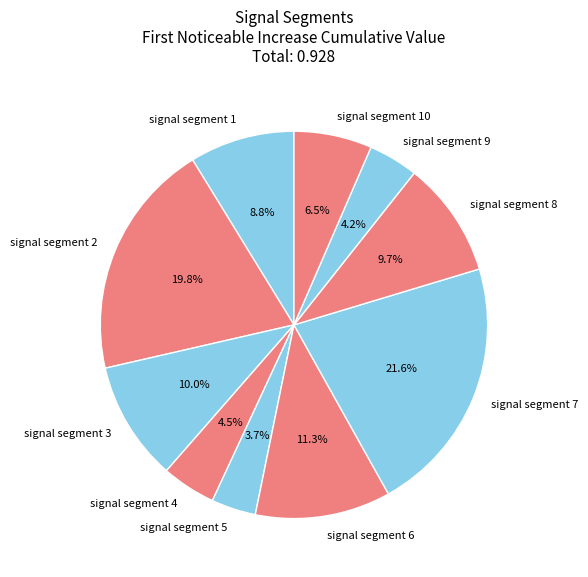

To the nearest percent, what is the average slice percentage?

10%